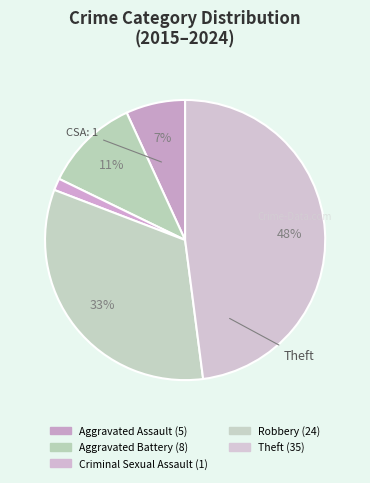

Is there any slice that represents more than half of the pie?

No